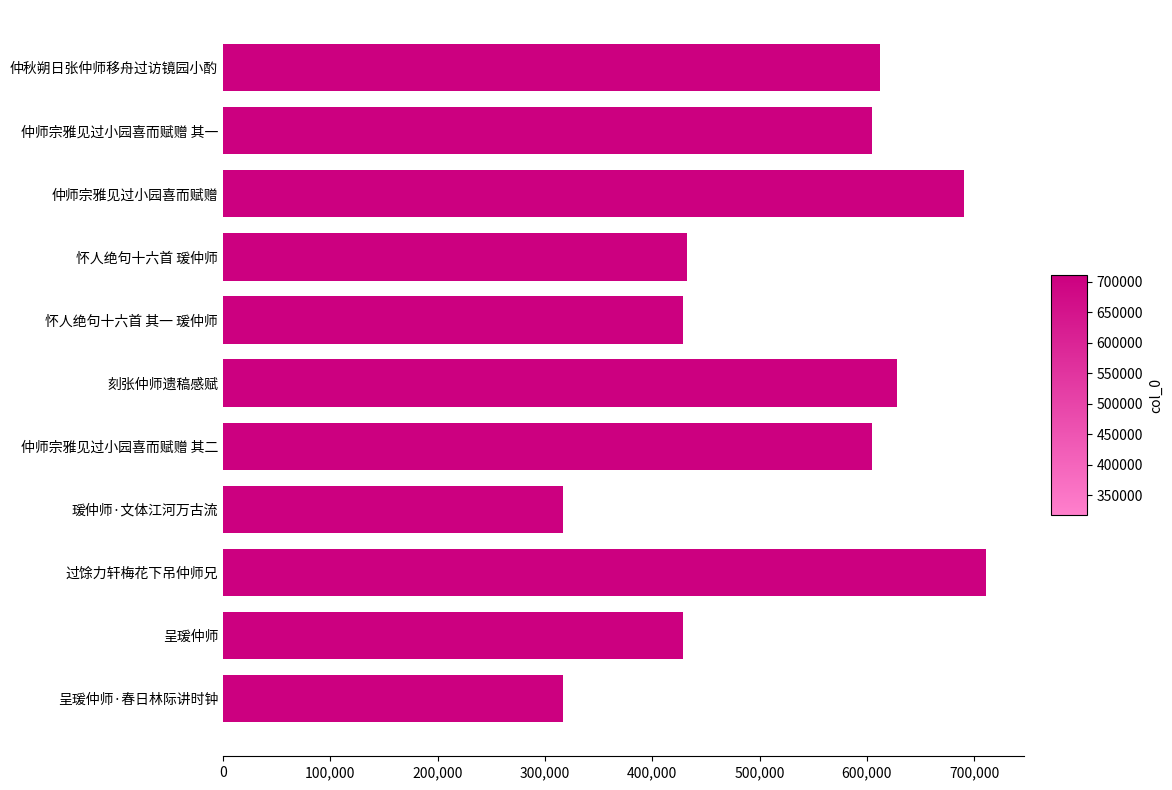

What is the maximum value shown in the chart?

710866